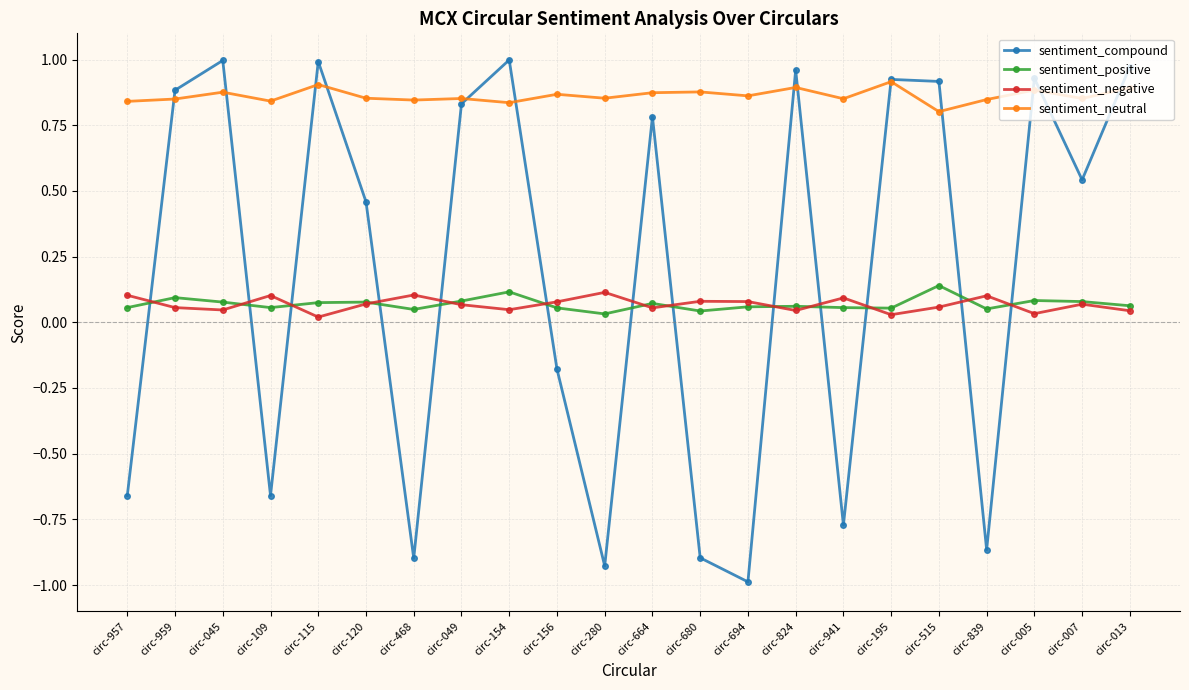

Which series ends up on top after the final intersection of sentiment_positive and sentiment_compound?

sentiment_compound